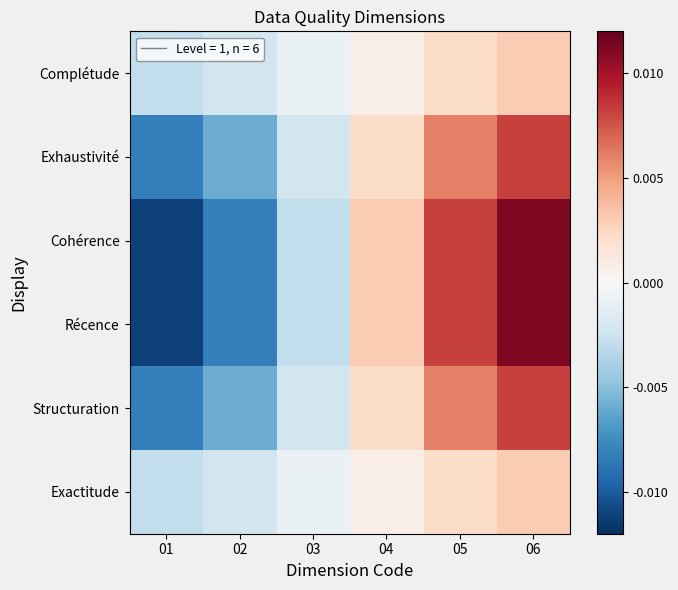

Rank the series by their maximum value, from highest to lowest.

Cohérence, Récence, Exhaustivité, Structuration, Complétude, Exactitude